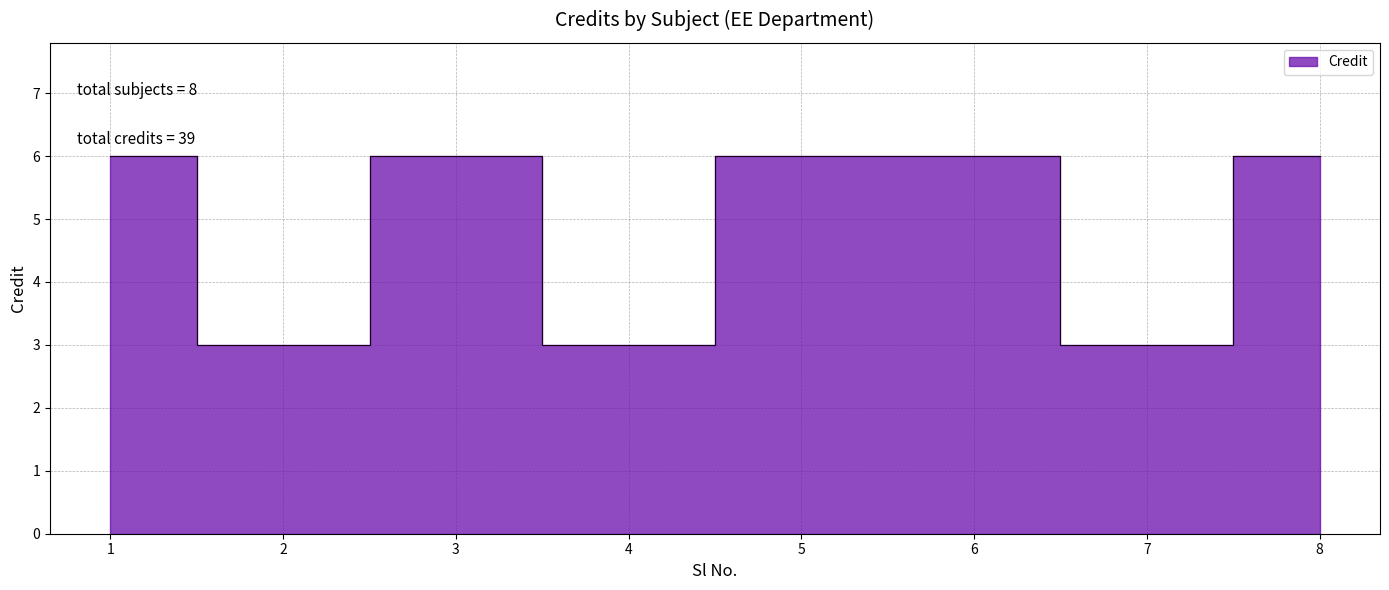

How many lines are shown in the chart?

1